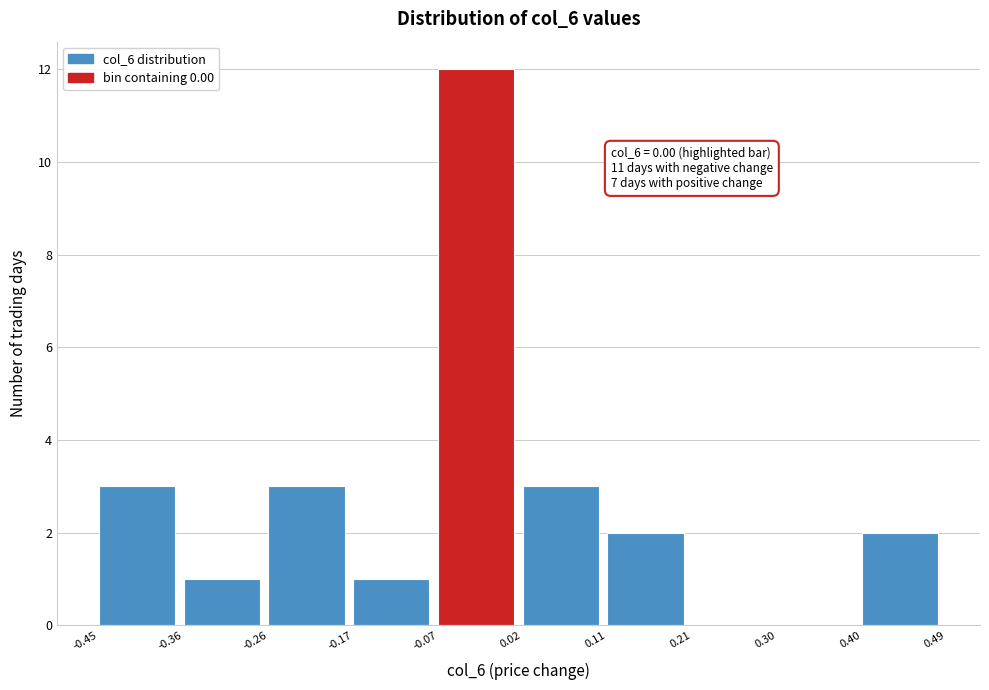

Which range on the x-axis has the tallest bar?

-0.07 to 0.02